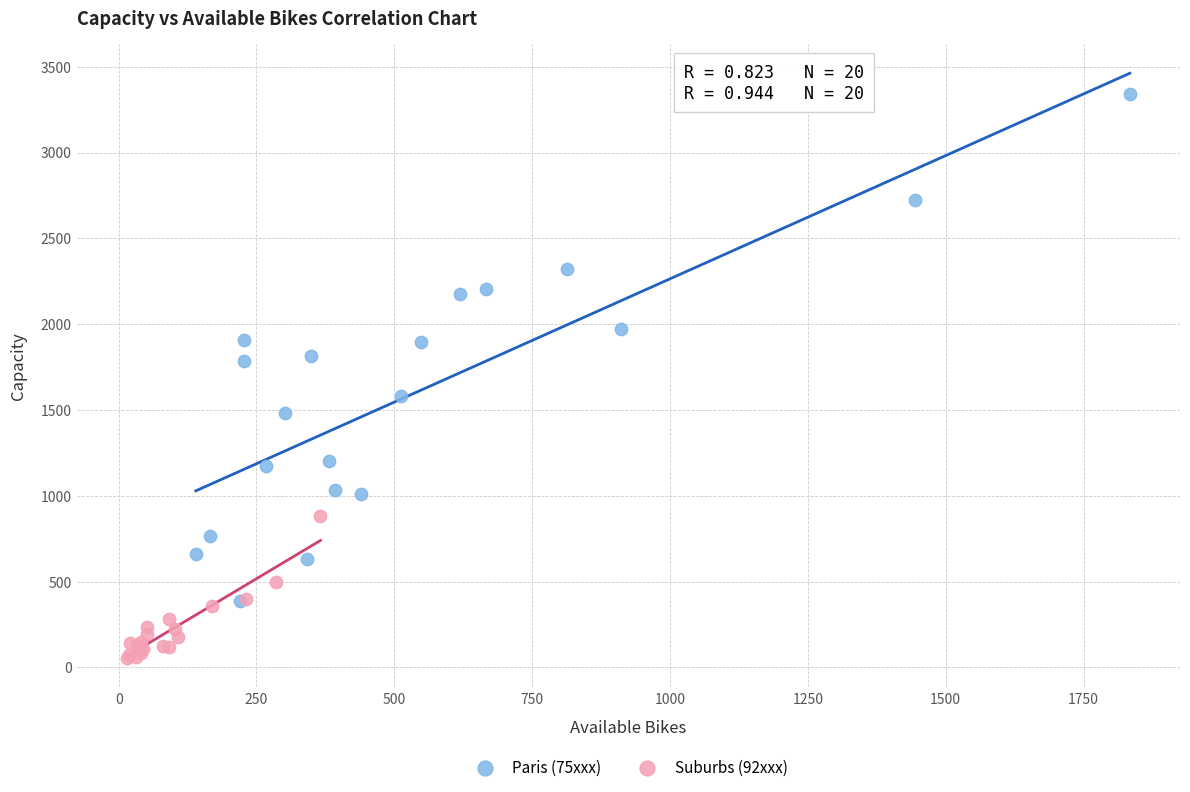

Which series contains the highest Y value?

Paris (75xxx)